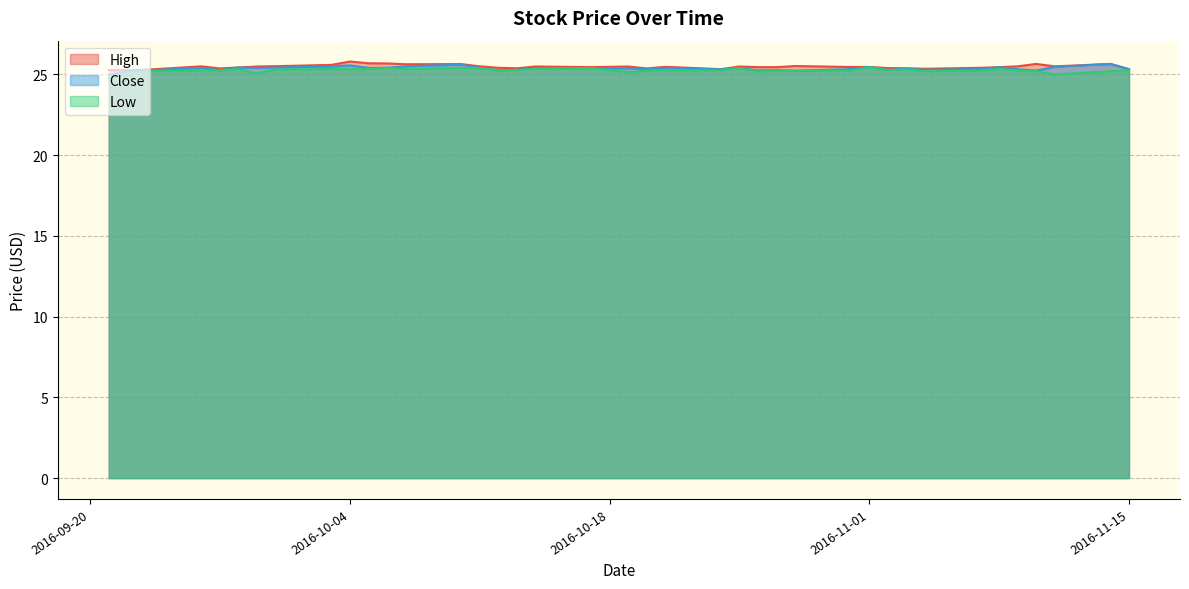

Which series has the largest range (max minus min)?

Low